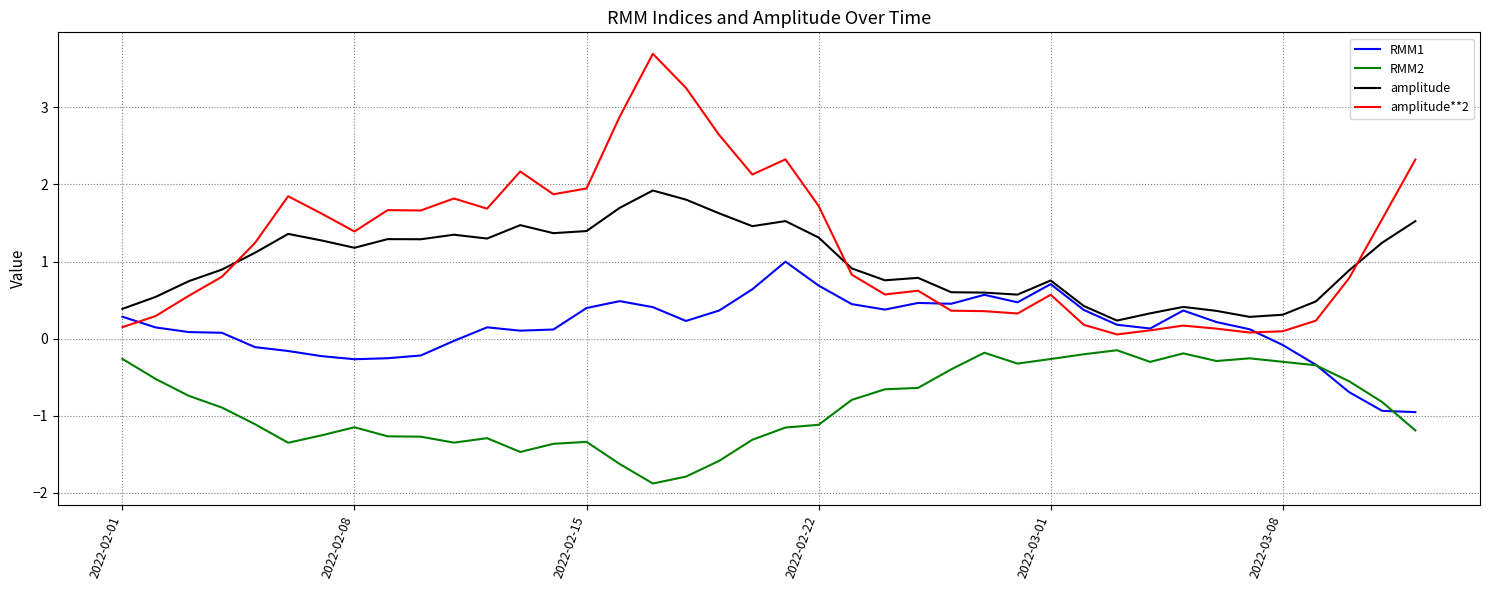

True or false: amplitude and RMM2 intersect in this chart.

False